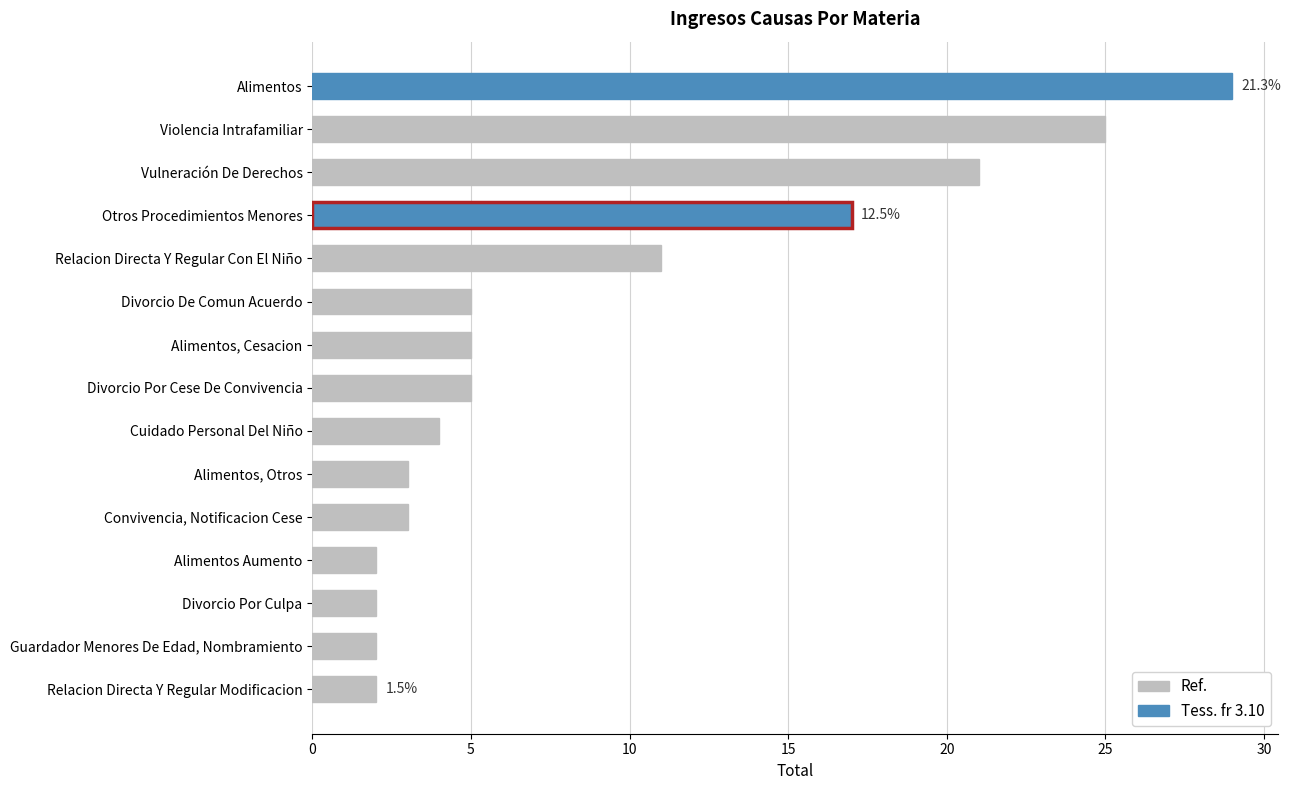

Reading top to bottom, transcribe all the data shown in this chart.

29	25	21	17	11	5	5	5	4	3	3	2	2	2	2